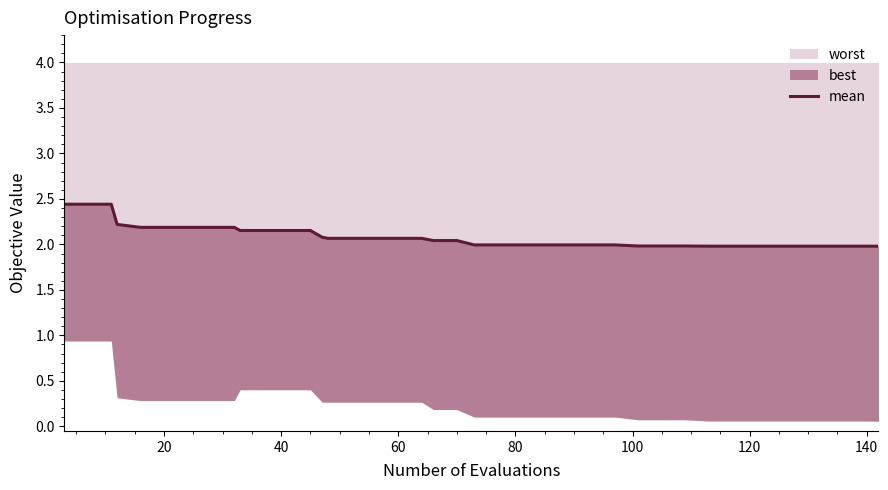

What is the difference between the maximum and second lowest values?

0.5